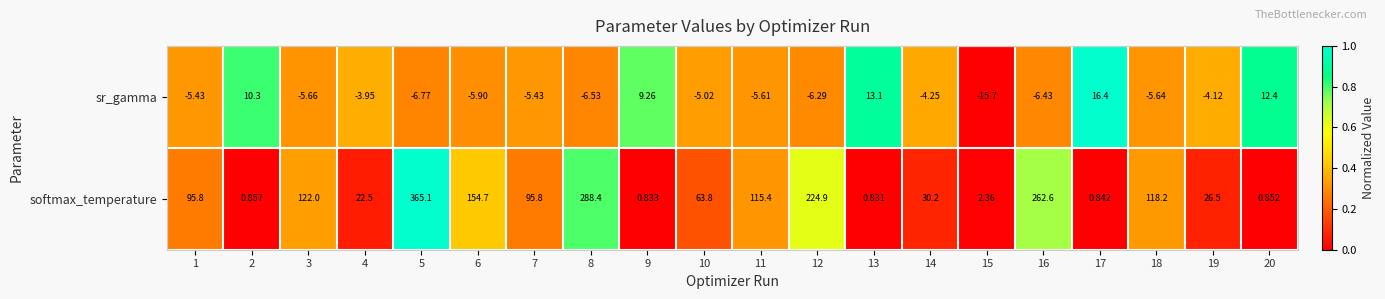

Is the value of sr_gamma at 20 greater than the value of softmax_temperature at 11?

No